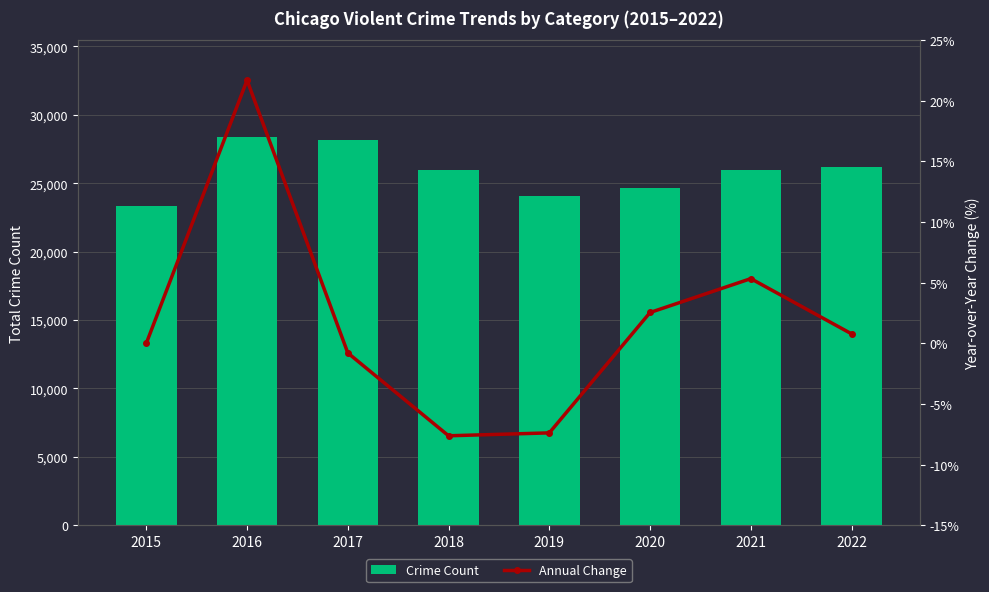

Reading left to right, what are all the values shown in this chart?

Crime Count: 23309.0	28367.0	28142.0	25996.0	24076.0	24688.0	26005.0	26208.0
Annual Change: 0.0	21.7	-0.8	-7.6	-7.4	2.5	5.3	0.8